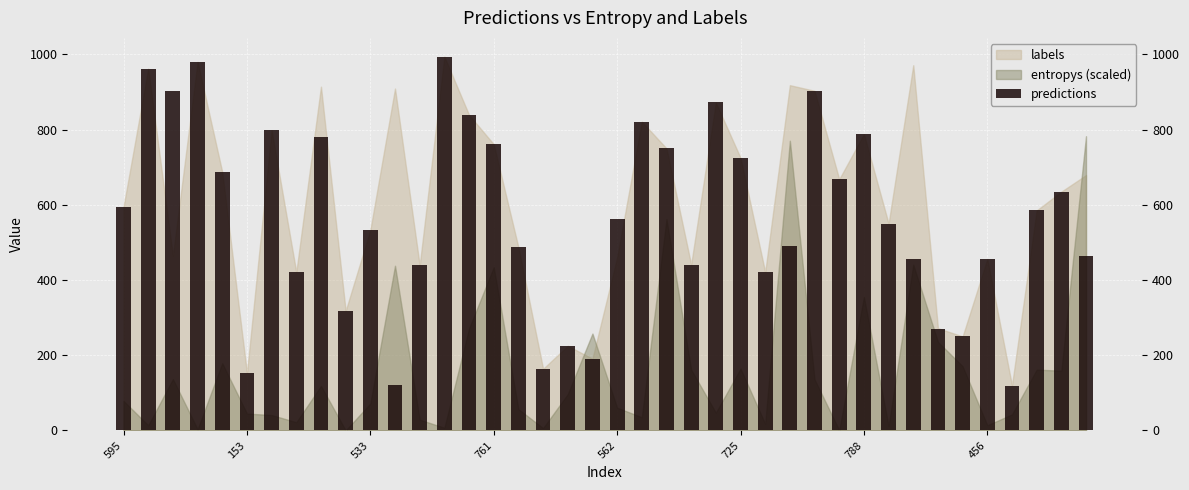

Rank the categories by value from highest to lowest.

13, 761, 153, 28, 533, 24, 14, 21, 788, 30, 8, 15, 22, 25, 562, 29, 38, 595, 37, 20, 31, 10, 27, 16, 39, 32, 35, 23, 12, 456, 26, 9, 33, 34, 18, 19, 17, 725, 11, 36